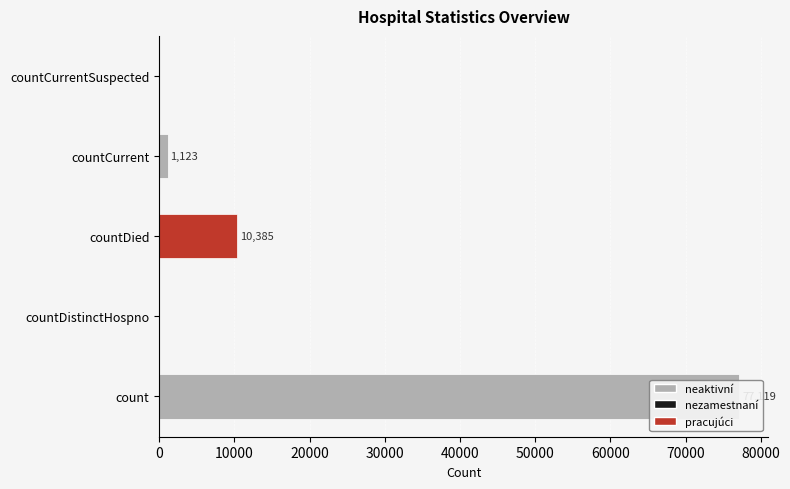

Reading left to right, what are all the values shown in this chart?

77119	0	10385	1123	0